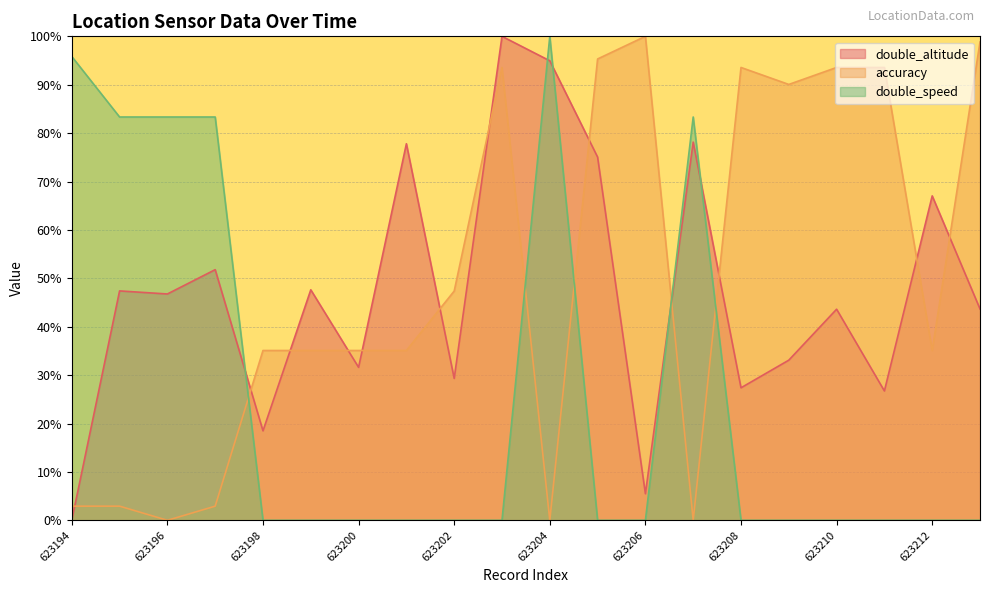

At which label is accuracy closest to 50?

623202